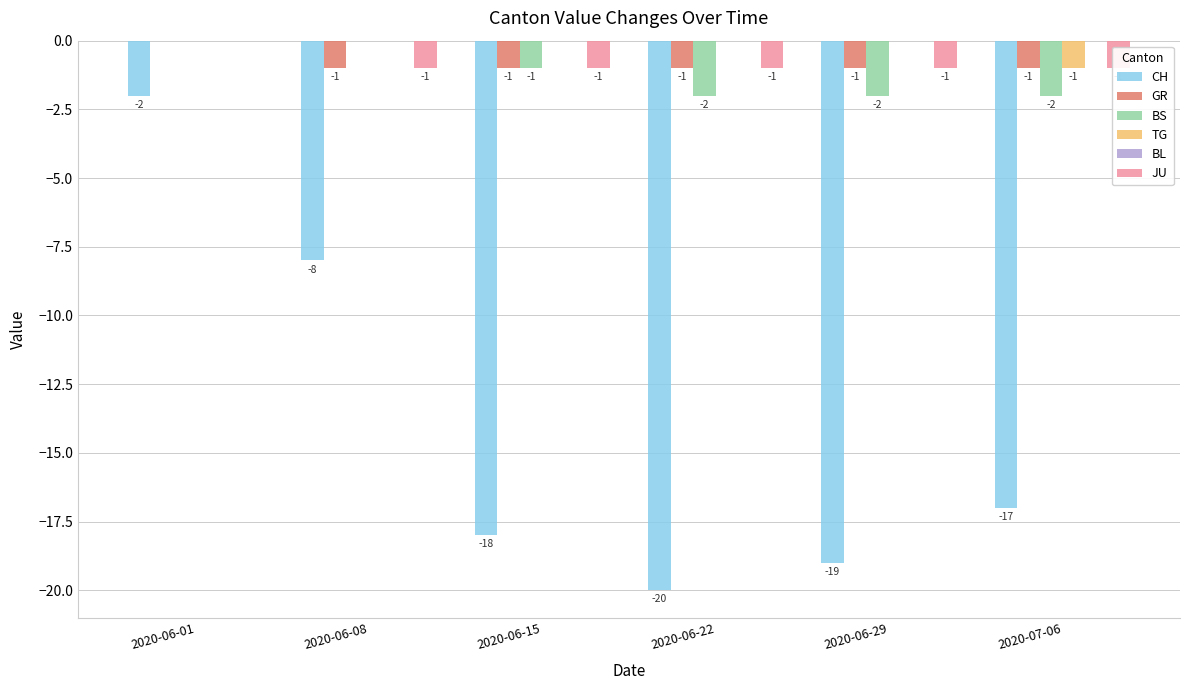

True or false: GR has a value of -2 at 2020-06-22.

False